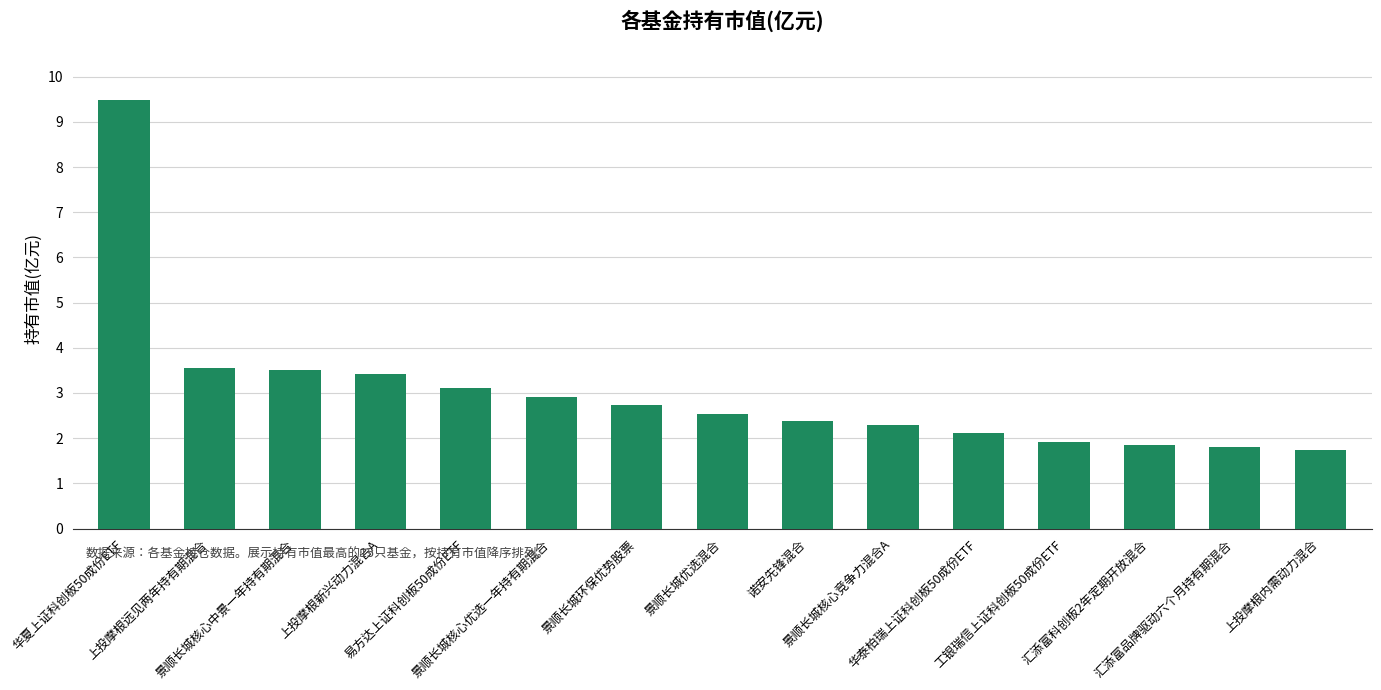

The value at 上投摩根远见两年持有期混合 is 3.6. True or false?

True